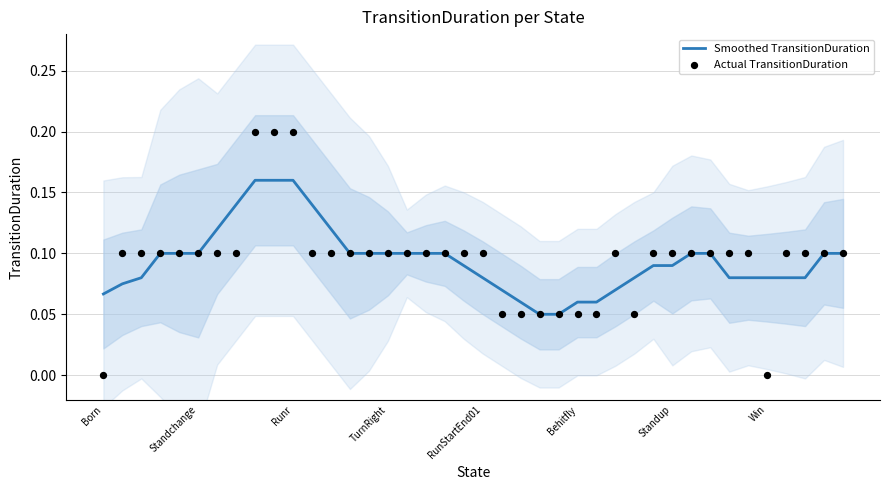

Which series has the largest total across all categories?

Smoothed TransitionDuration